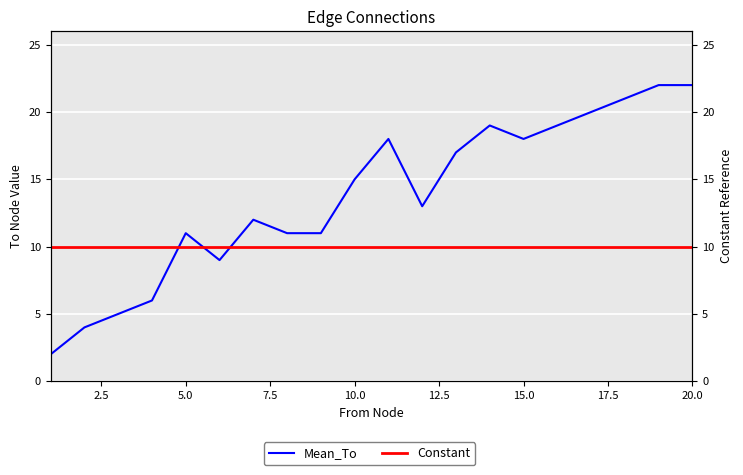

True or false: Mean_To has a value of 4 at 2.5.

True